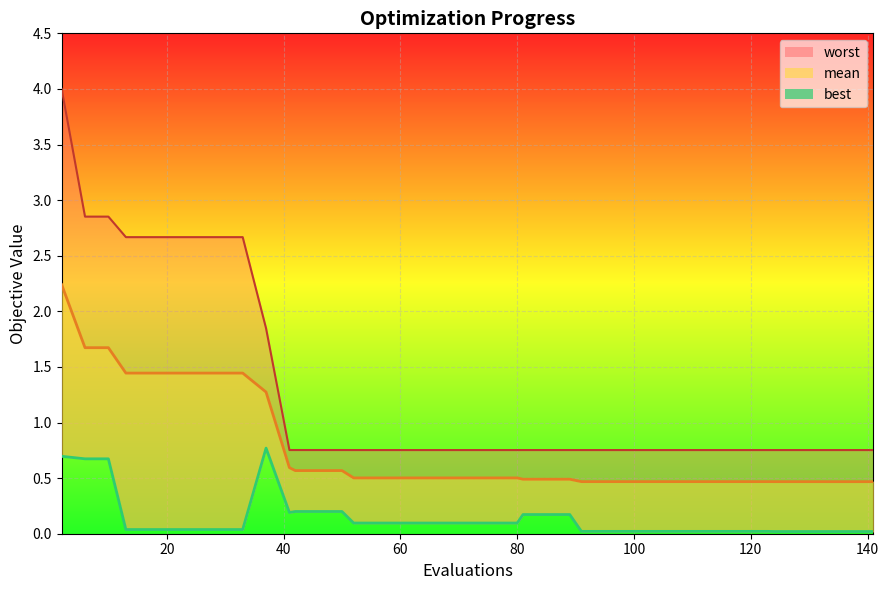

What is the difference between the maximum and minimum values?

0.8